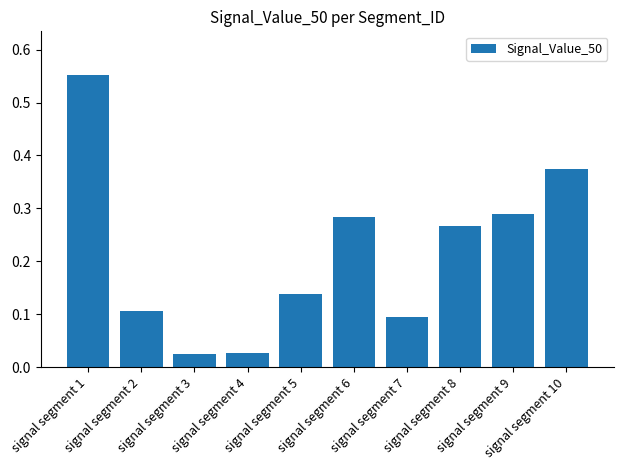

What is the difference between the maximum and minimum values?

0.5